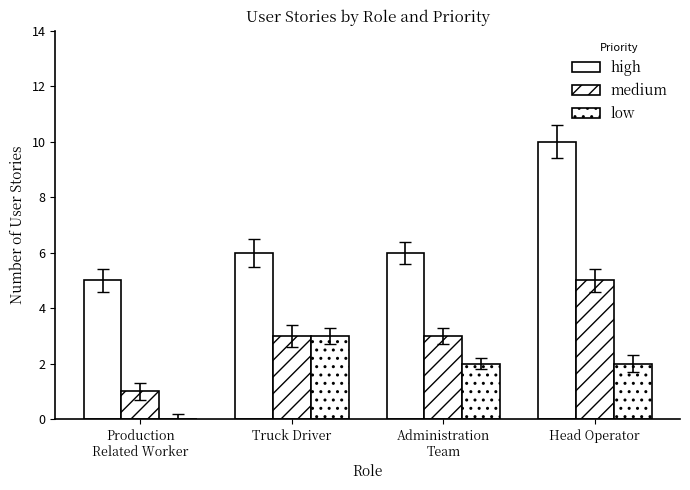

At which label does medium reach its minimum?

Production
Related Worker